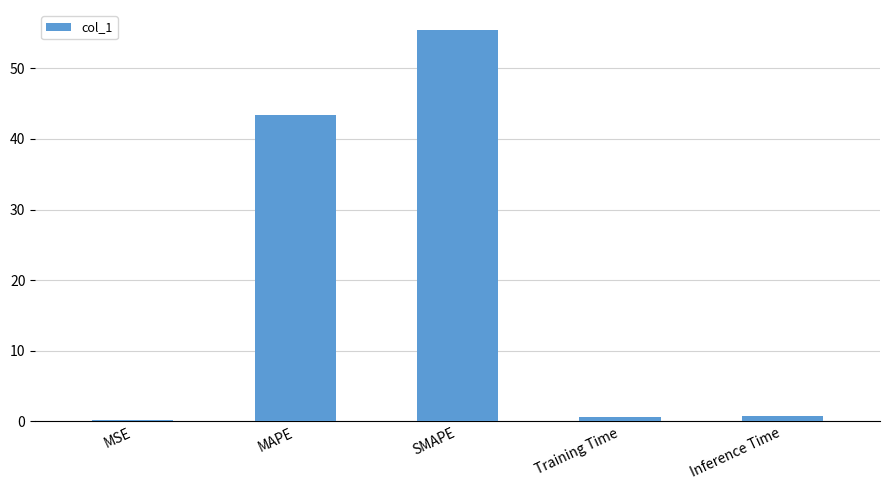

Reading left to right, transcribe all the data shown in this chart.

0.2	43.4	55.5	0.7	0.7